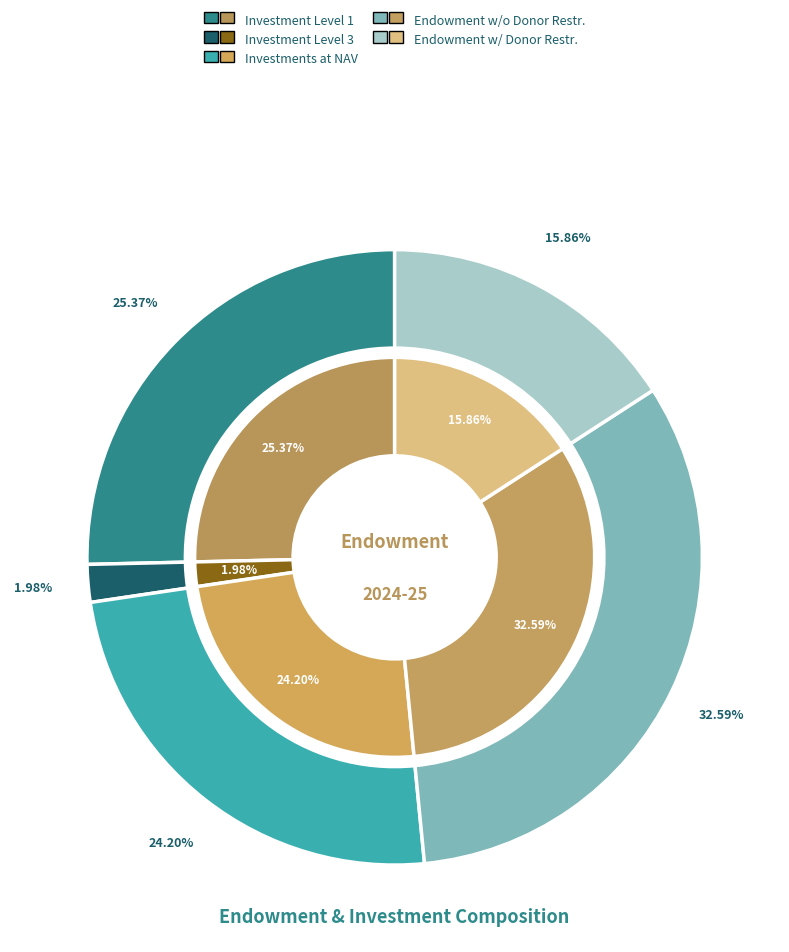

What percentage do endowment_with_donor_restrictions and investment_level_1 together represent?

41.2%